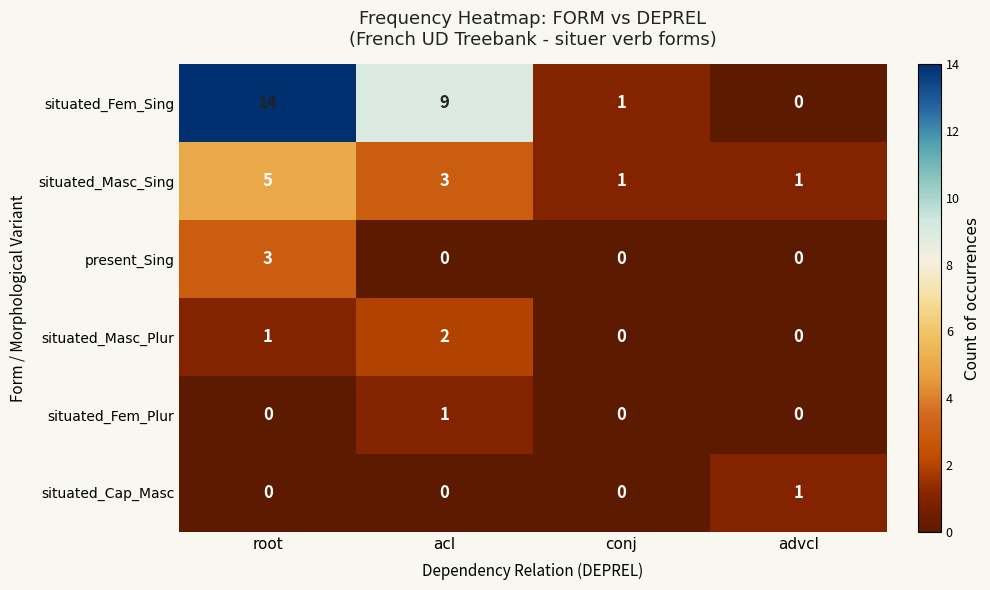

At which category is the sum across all series the highest?

root